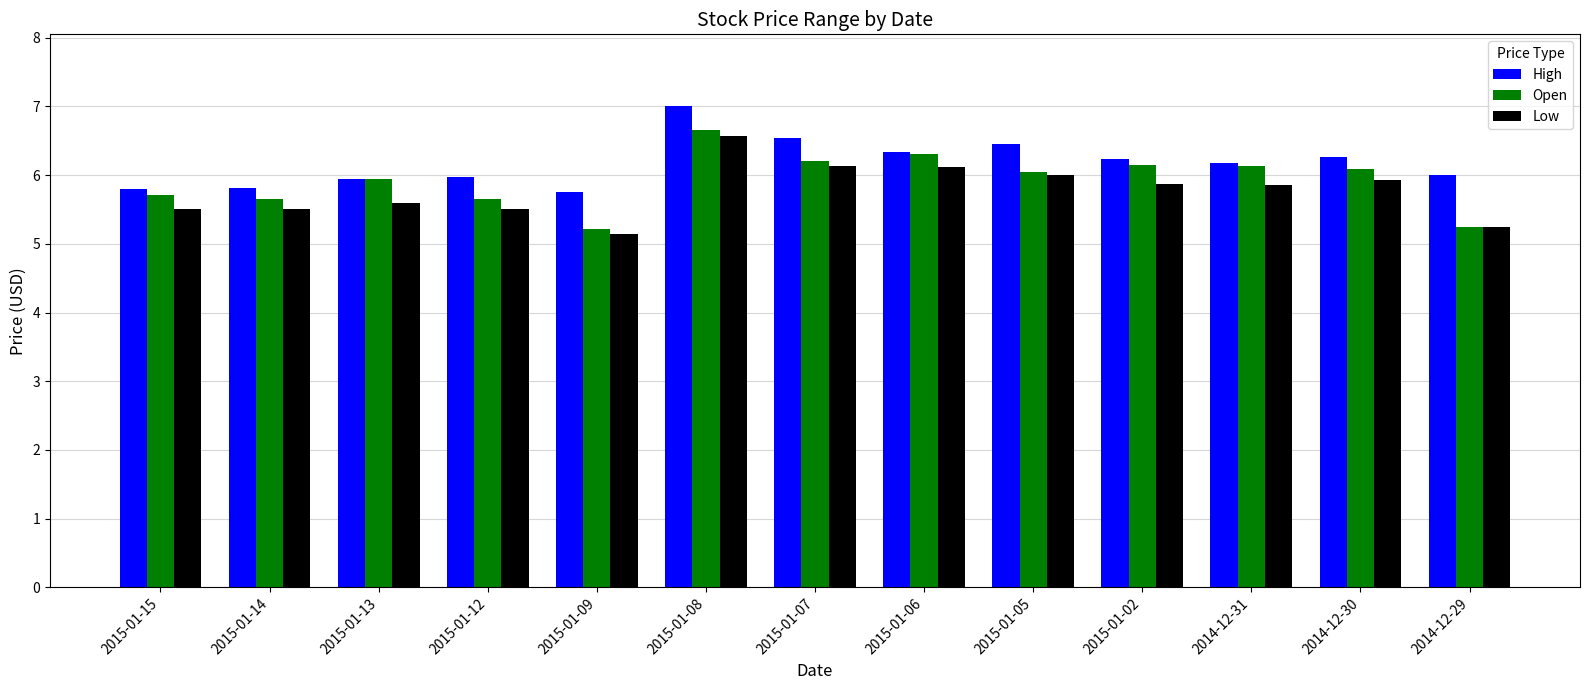

At which category is the sum across all series the highest?

2015-01-08